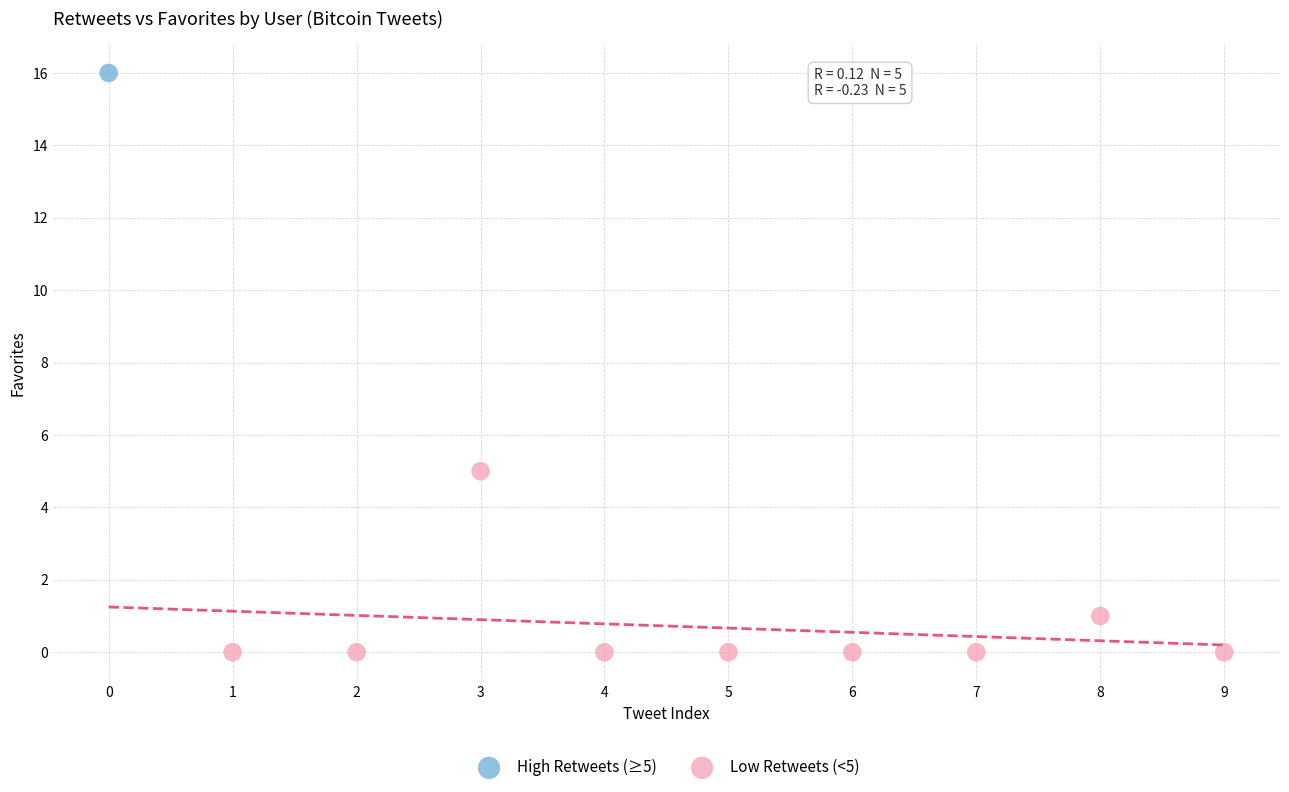

What are all the series names shown in the legend?

High Retweets (≥5), Low Retweets (<5)